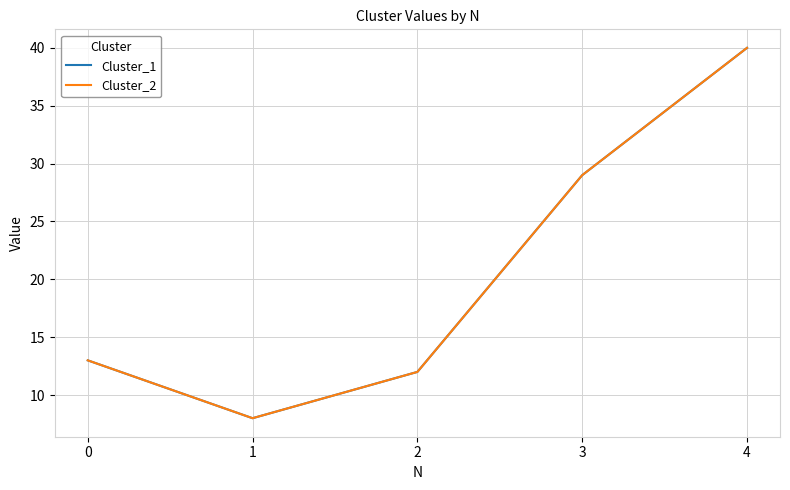

Is this an area chart (filled region under the line)?

No